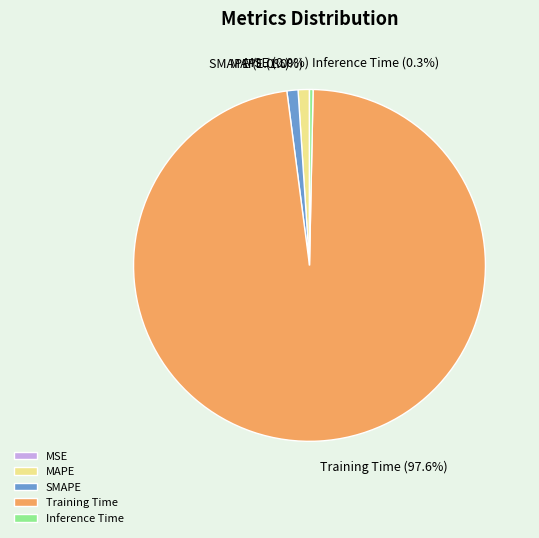

What is the majority slice?

Training Time